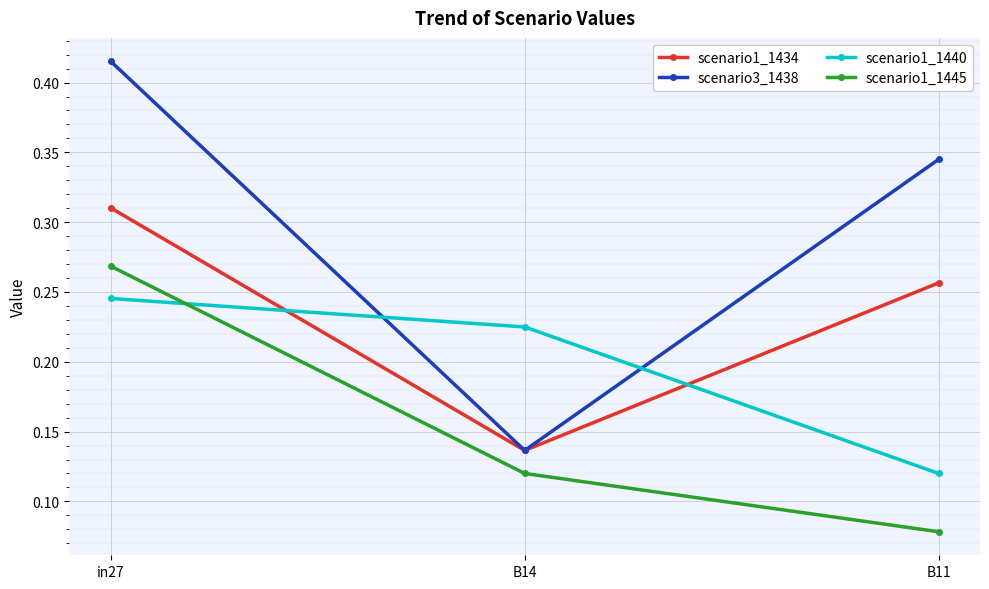

Count the number of data series in this chart.

4